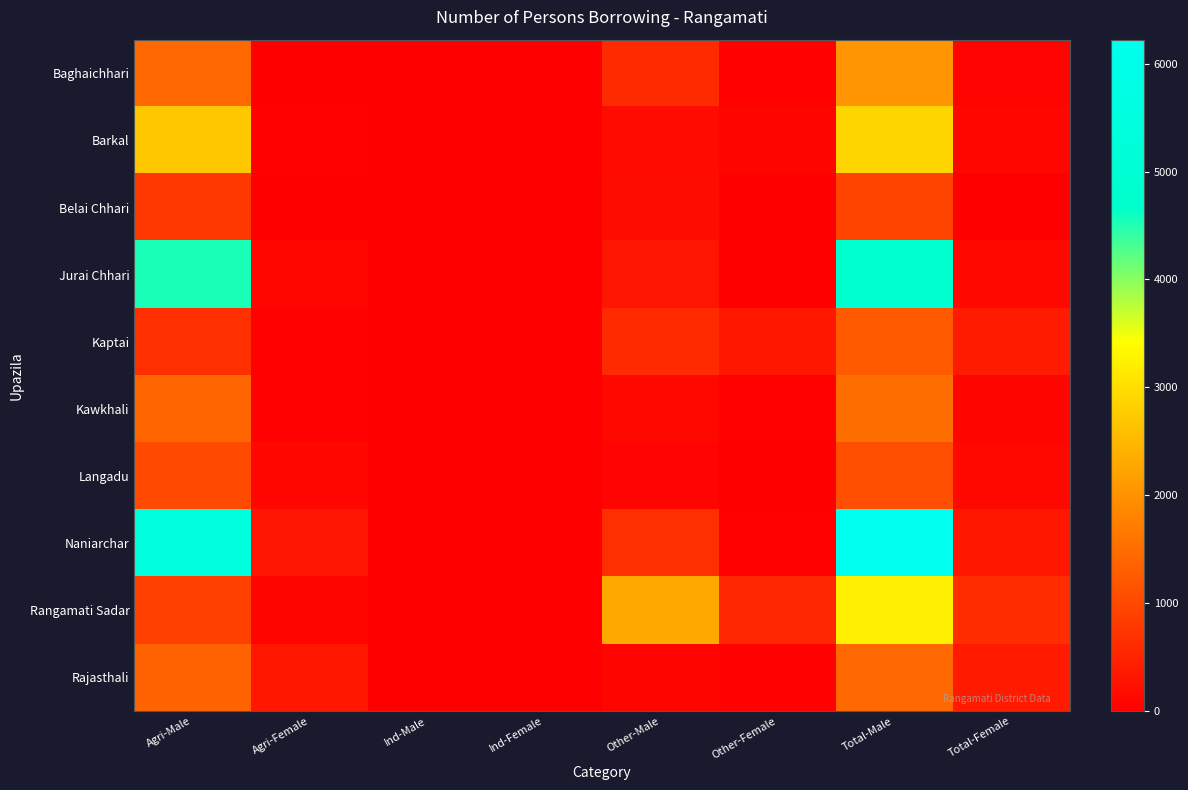

At Other-Female, list the series in order from smallest to largest.

Belai Chhari, Langadu, Jurai Chhari, Kawkhali, Rajasthali, Baghaichhari, Naniarchar, Barkal, Kaptai, Rangamati Sadar